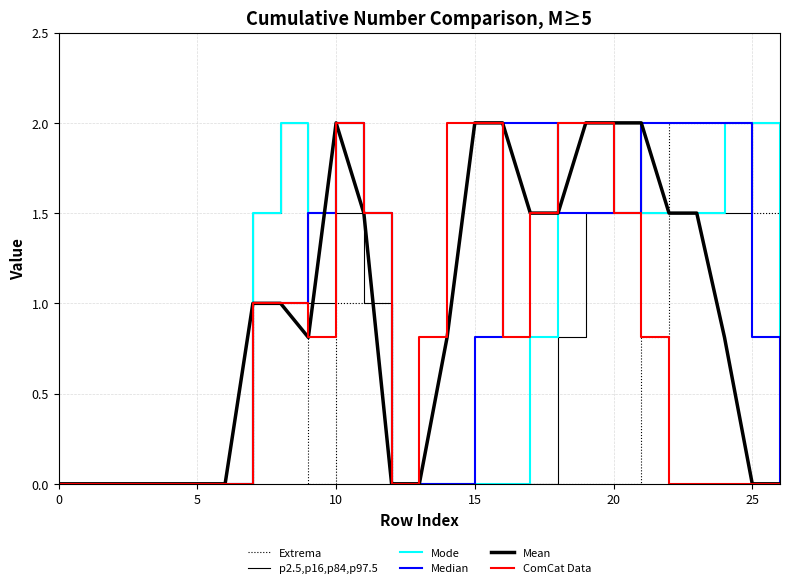

Does the chart display data point markers on the line(s)?

No